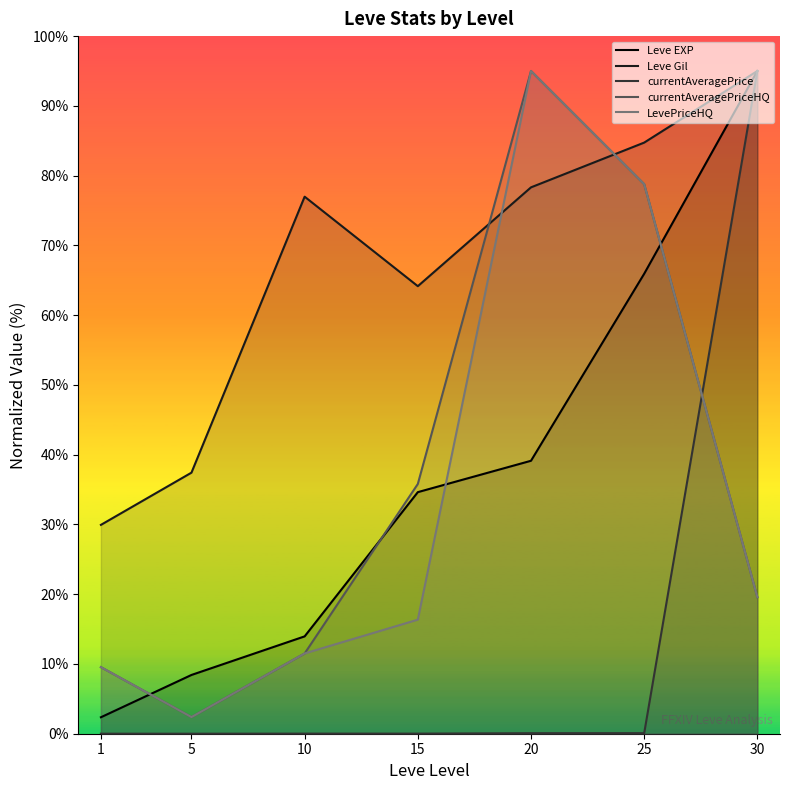

Is the value of currentAveragePrice at 20 greater than the value of Leve Gil at 25?

No